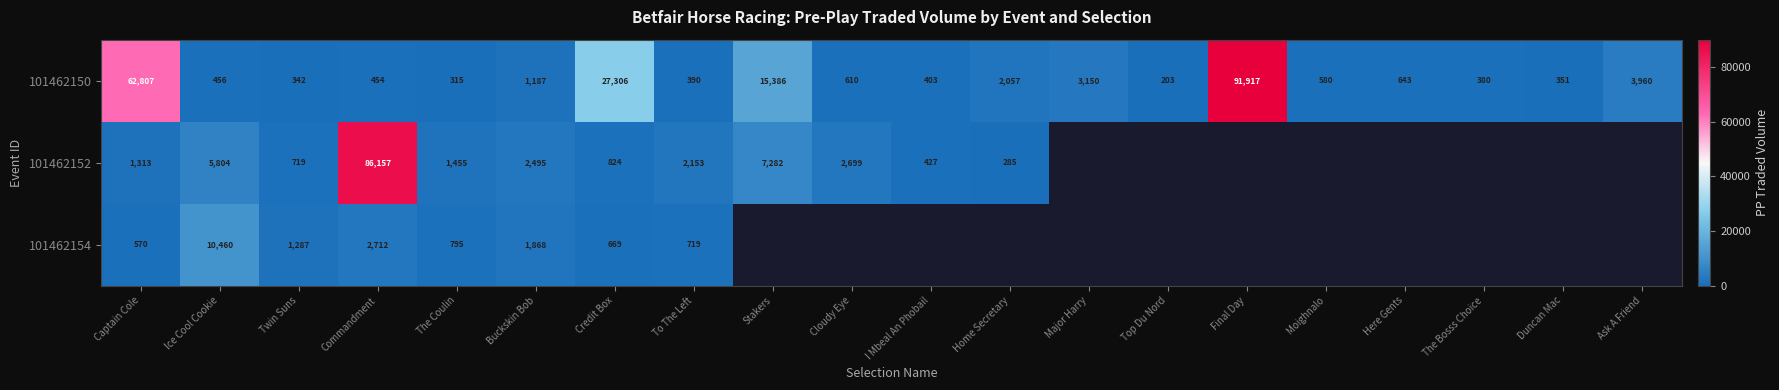

The 101462154 series shows 226.5 at The Coulin. True or false?

False